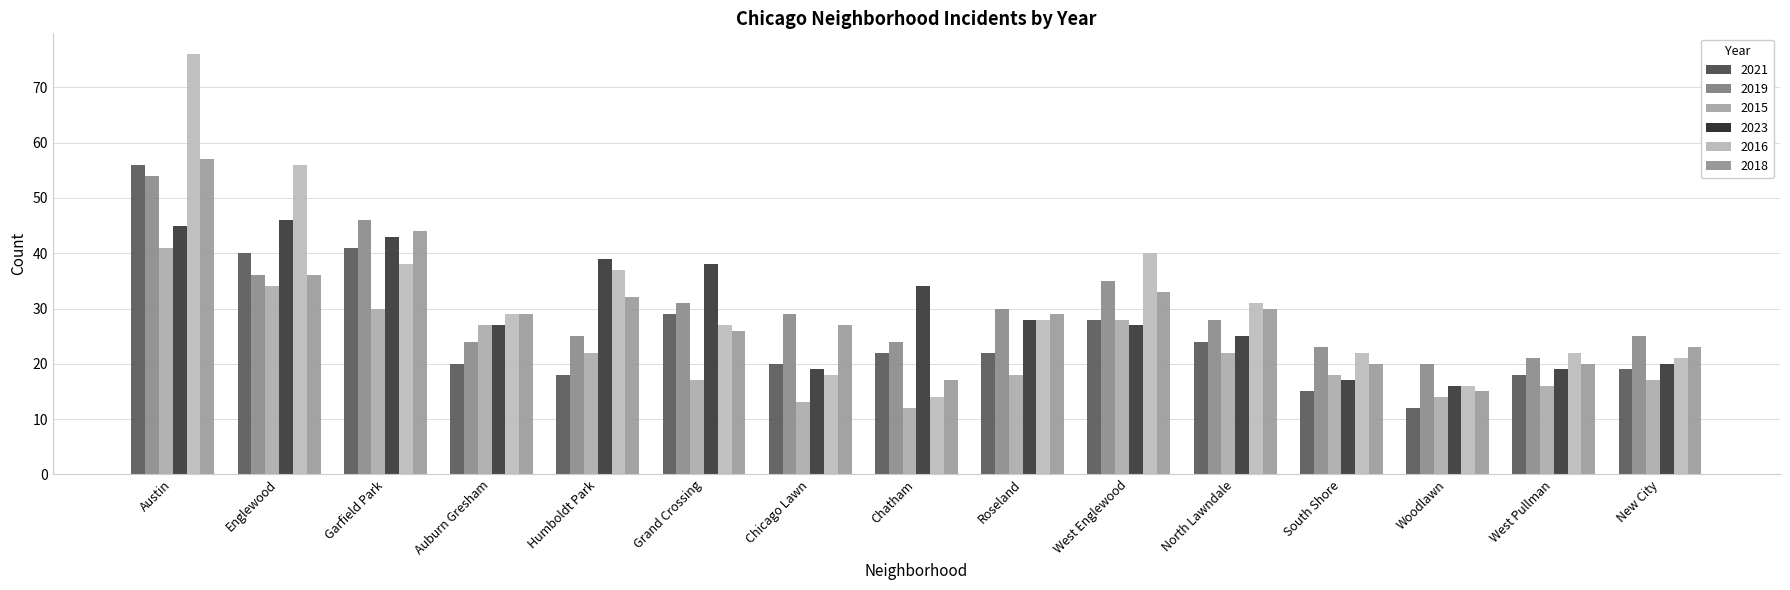

Which label corresponds to the largest value in the chart?

Austin